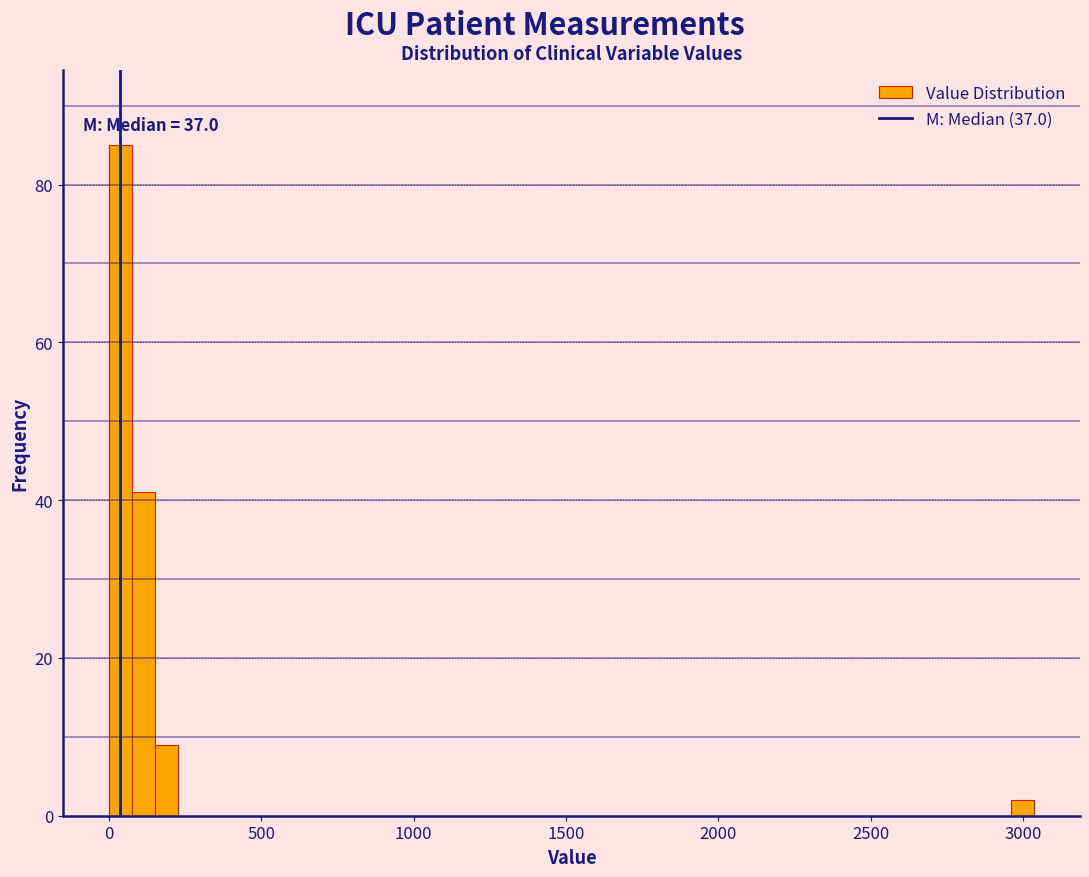

Around what value on the x-axis is the tallest bar? Give the approximate position of its centre, as read against the axis.

50